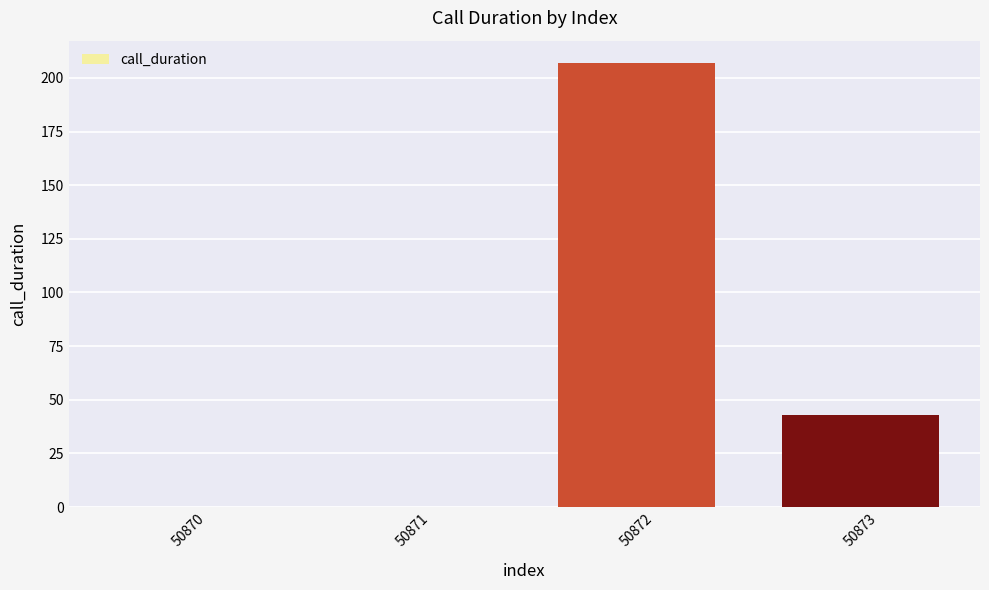

What is the change in value from 50870 to 50872?

+207